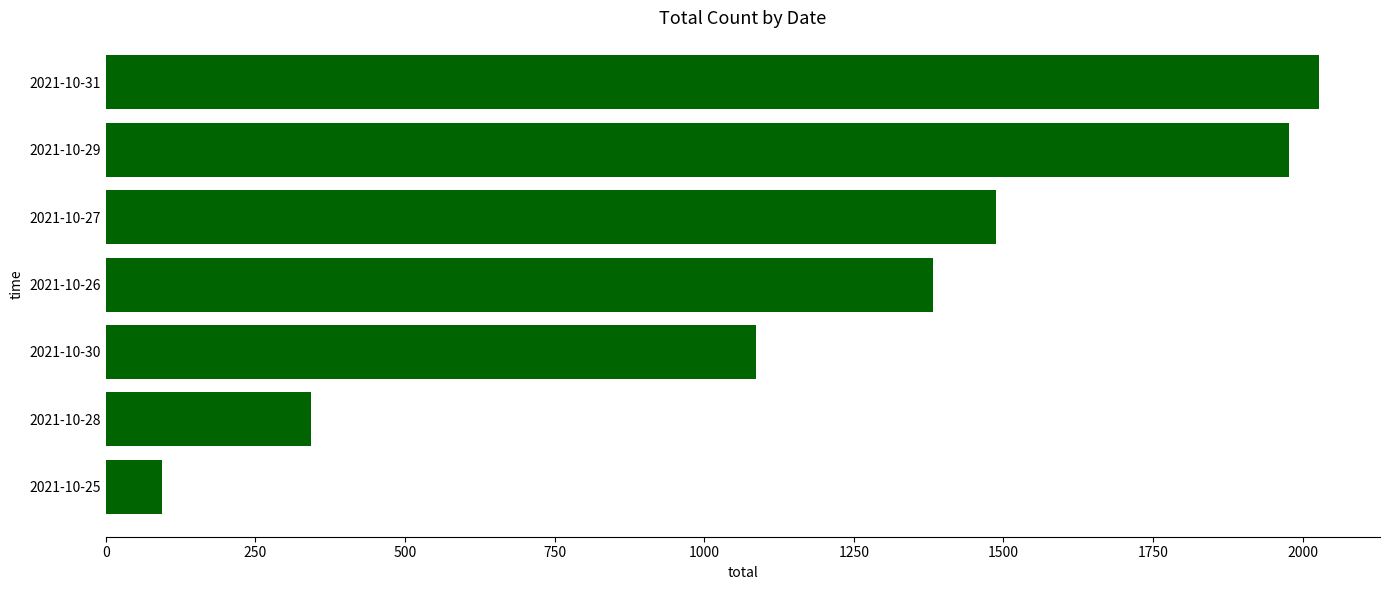

Count the number of data series in this chart.

1